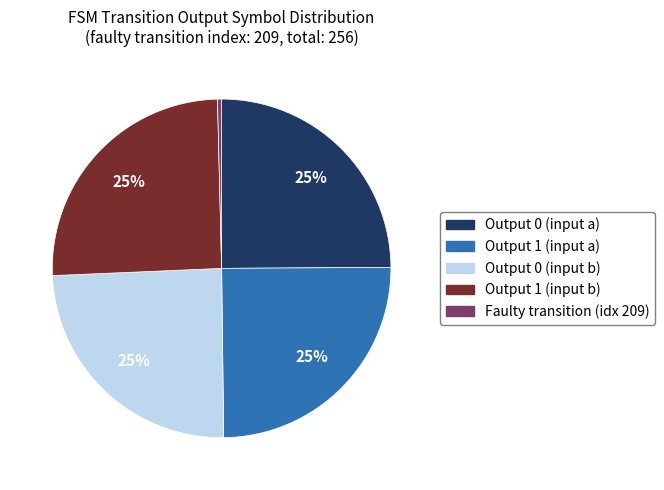

To the nearest percent, what is the average slice percentage?

20%